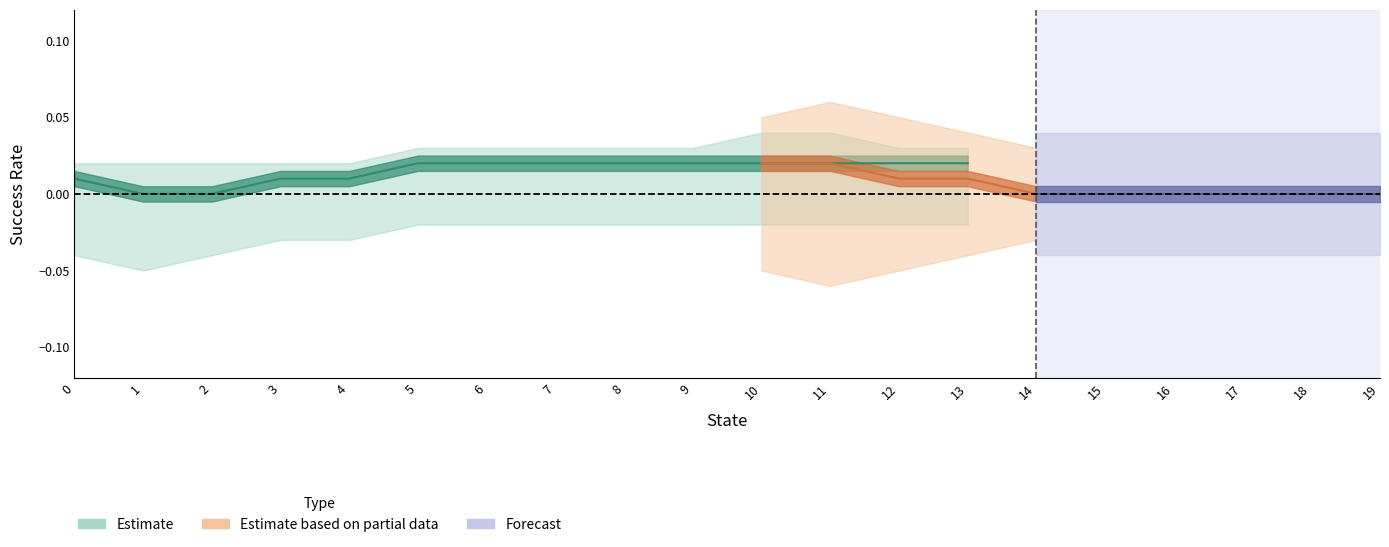

Does the chart display data point markers on the line(s)?

No